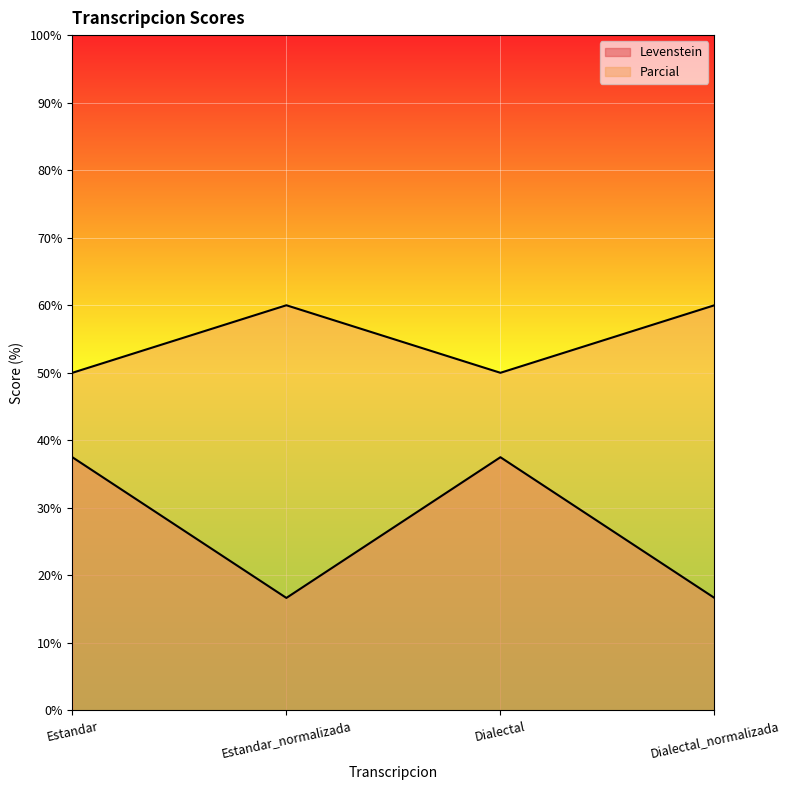

Rank the series by their average value, from lowest to highest.

Levenstein, Parcial